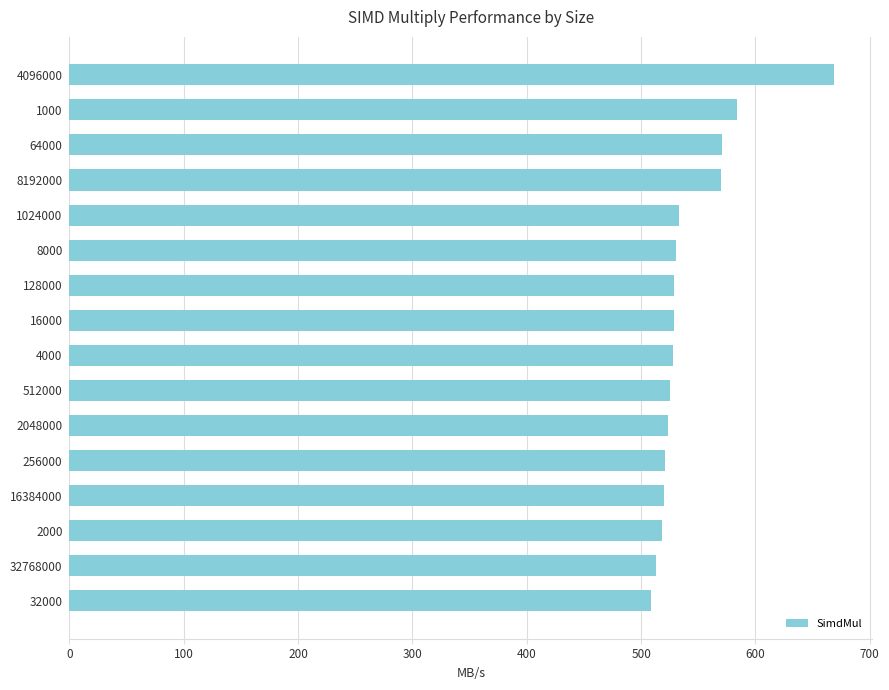

How many series are shown in this chart?

1